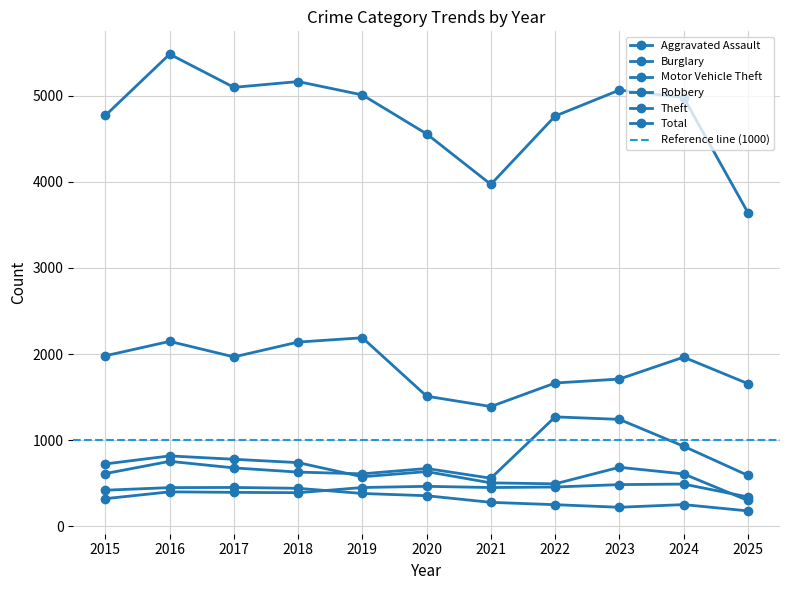

What is the highest value of the Burglary series?

453